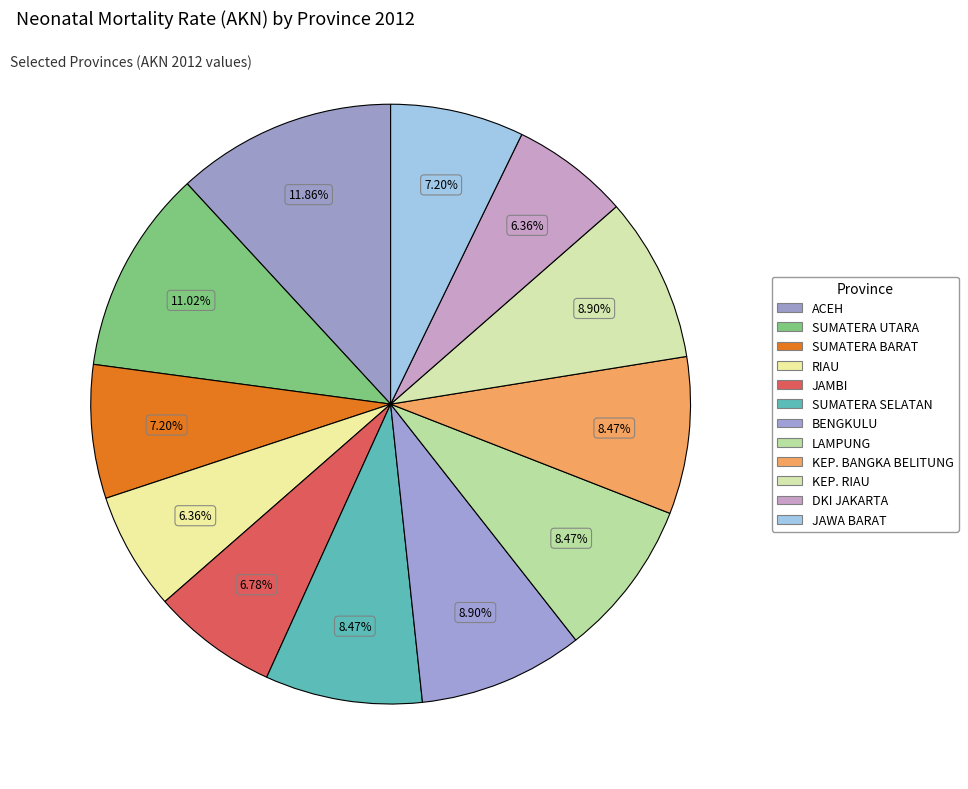

Rank the categories by value from lowest to highest.

RIAU, DKI JAKARTA, JAMBI, SUMATERA BARAT, JAWA BARAT, SUMATERA SELATAN, LAMPUNG, KEP. BANGKA BELITUNG, BENGKULU, KEP. RIAU, SUMATERA UTARA, ACEH